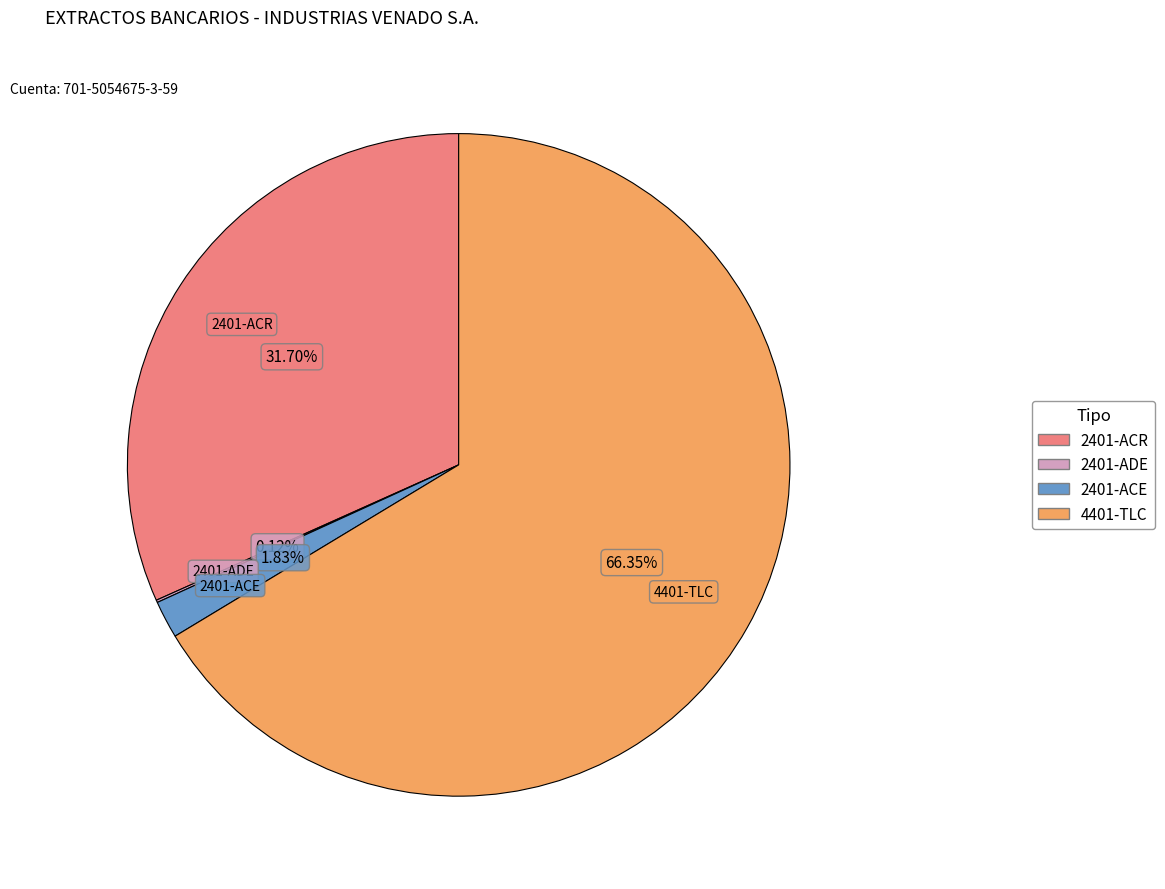

Is there a majority slice in this chart?

Yes